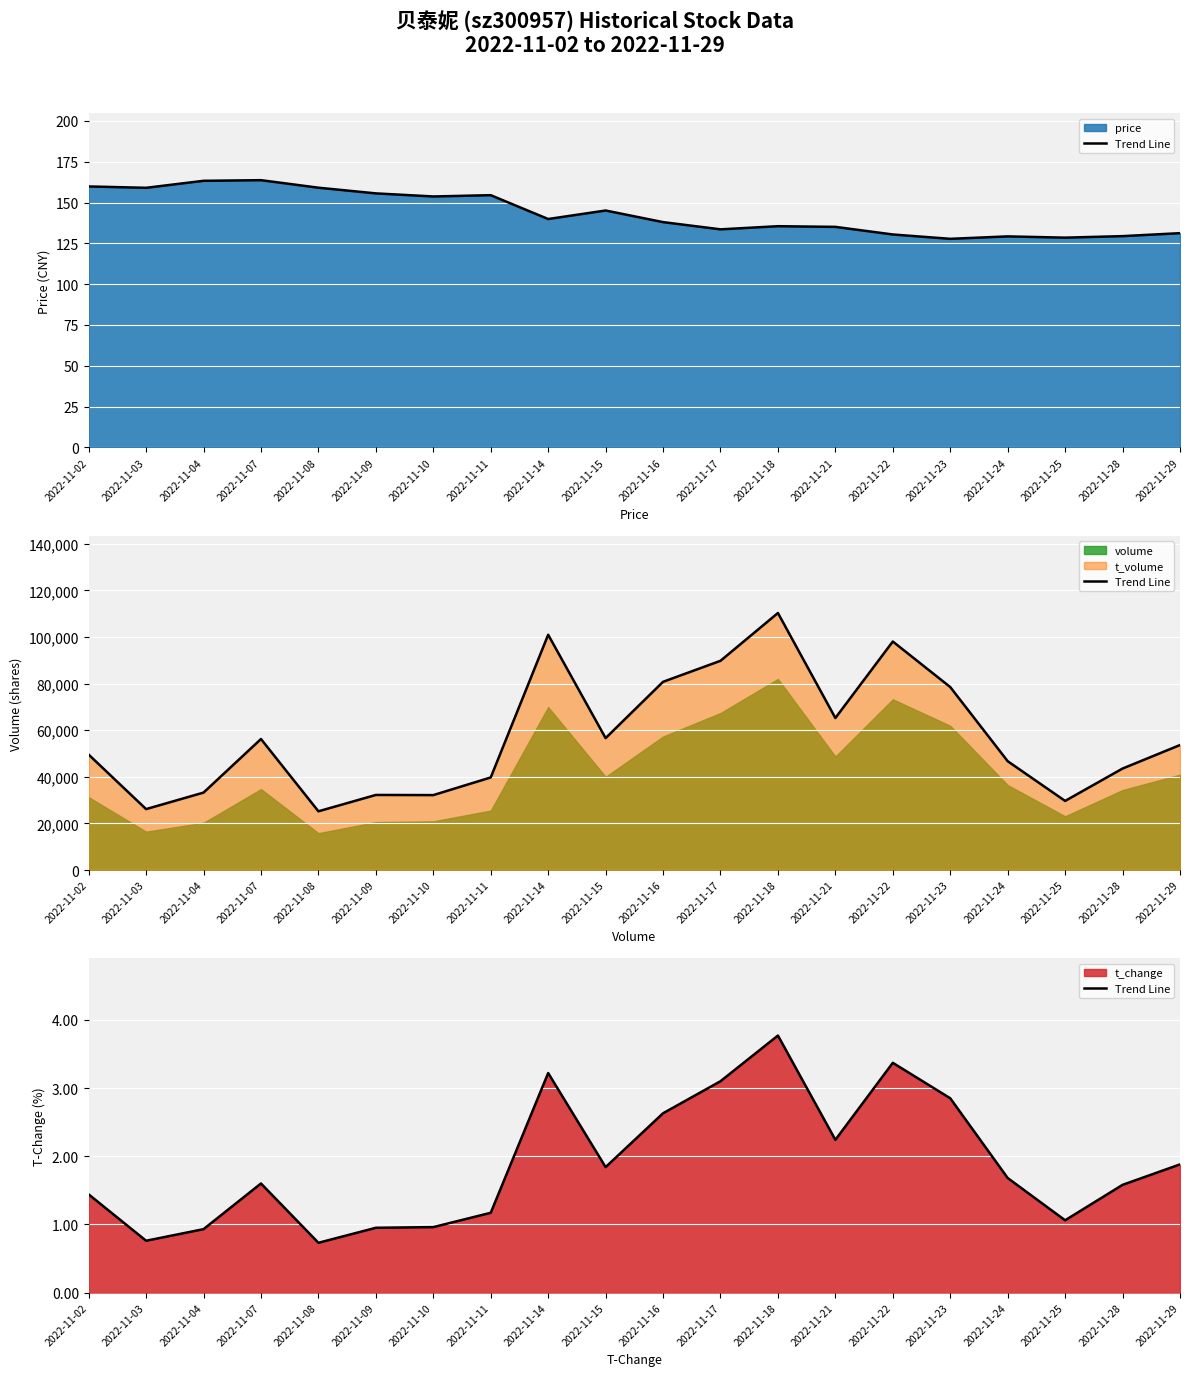

Reading left to right, extract all data points from this chart.

2022-11-02=1.4	2022-11-03=0.8	2022-11-04=0.9	2022-11-07=1.6	2022-11-08=0.7	2022-11-09=0.9	2022-11-10=1.0	2022-11-11=1.2	2022-11-14=3.2	2022-11-15=1.8	2022-11-16=2.6	2022-11-17=3.1	2022-11-18=3.8	2022-11-21=2.2	2022-11-22=3.4	2022-11-23=2.9	2022-11-24=1.7	2022-11-25=1.1	2022-11-28=1.6	2022-11-29=1.9